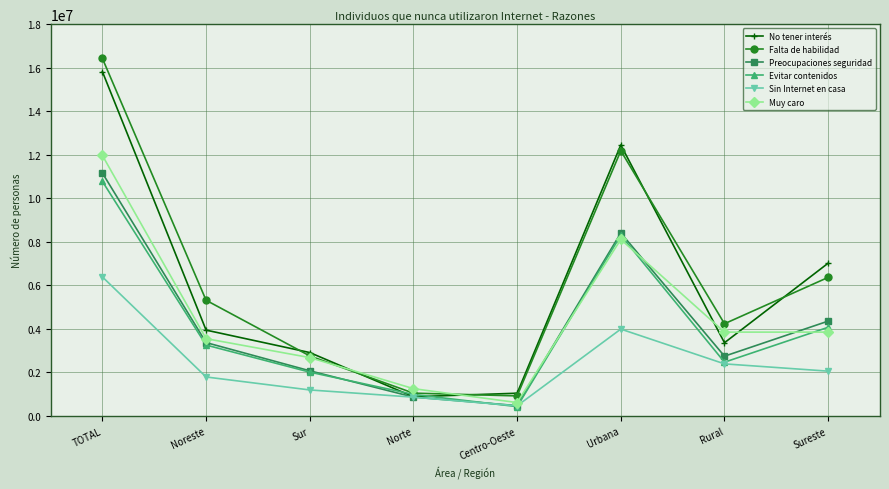

Which series has the largest total across all categories?

Falta de habilidad